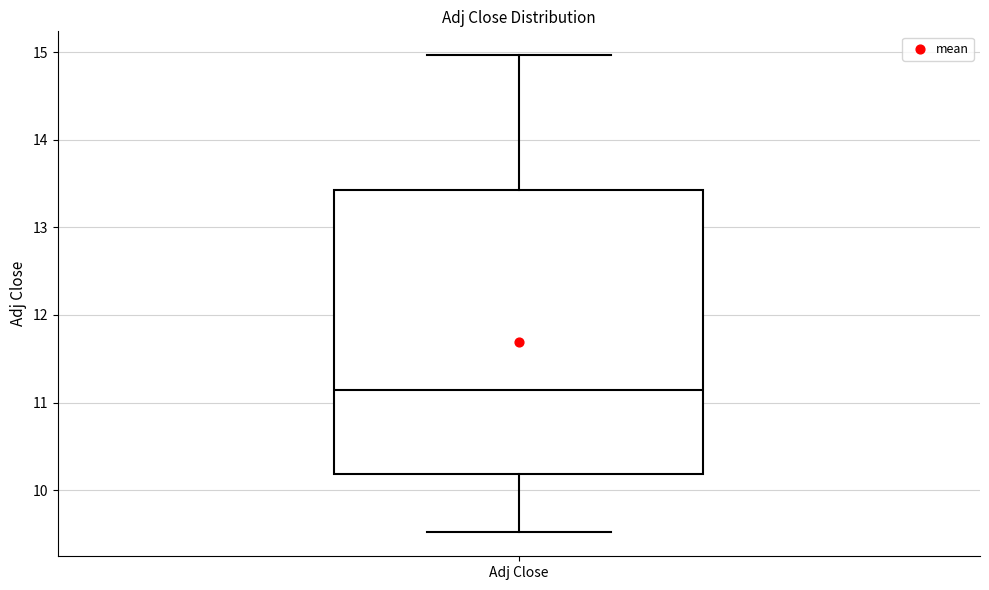

Where is the lower edge of the box for Adj Close on the y-axis? The values are not printed on the chart, so give them approximately, as read against the axis.

10.2